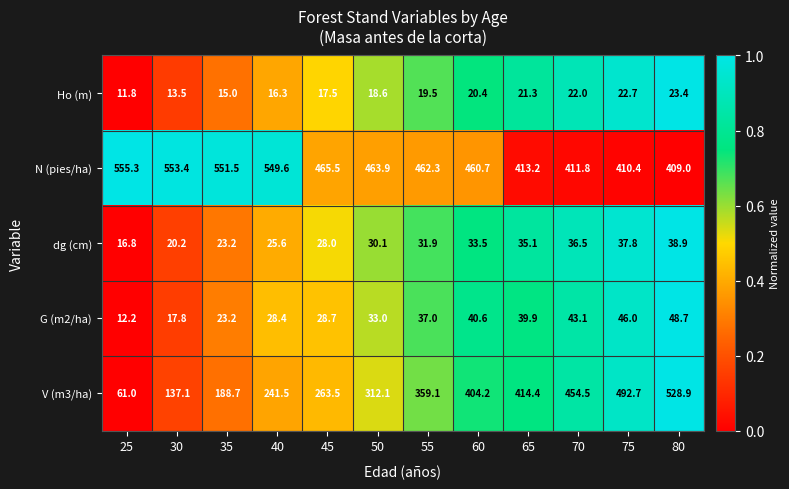

What is the smallest value displayed?

11.8